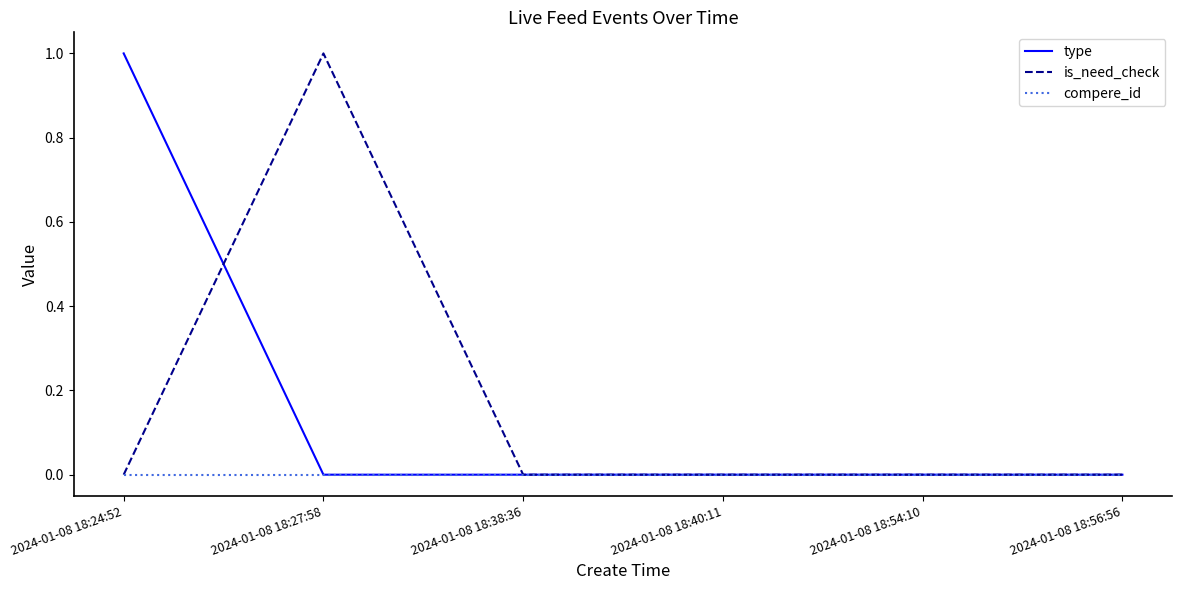

What are all the series names shown in the legend?

type, is_need_check, compere_id